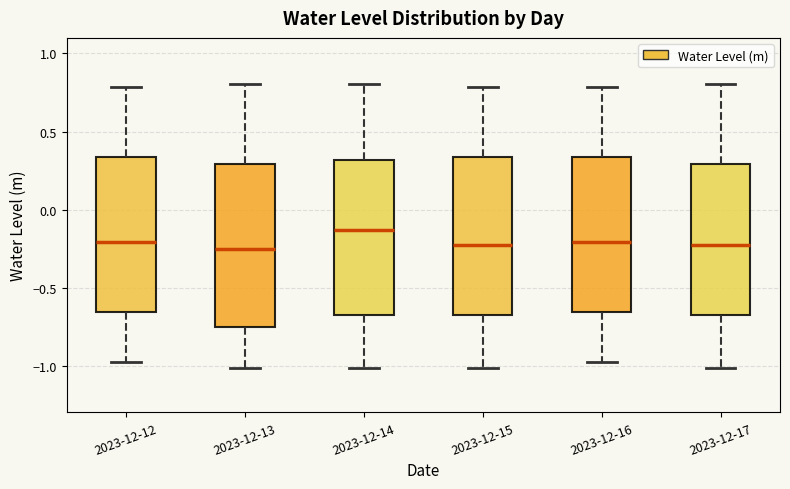

Reading left to right, transcribe this box plot: for each box, give where its median line is, the range the box spans, and where its two whiskers end, as read against the y-axis. The values are not printed on the chart, so give them approximately, as read against the axis.

2023-12-12: median -0.20, box -0.65 to 0.35, whiskers -1.00 to 0.80
2023-12-13: median -0.25, box -0.75 to 0.30, whiskers -1.00 to 0.80
2023-12-14: median -0.15, box -0.65 to 0.30, whiskers -1.00 to 0.80
2023-12-15: median -0.25, box -0.65 to 0.35, whiskers -1.00 to 0.80
2023-12-16: median -0.20, box -0.65 to 0.35, whiskers -1.00 to 0.80
2023-12-17: median -0.25, box -0.65 to 0.30, whiskers -1.00 to 0.80